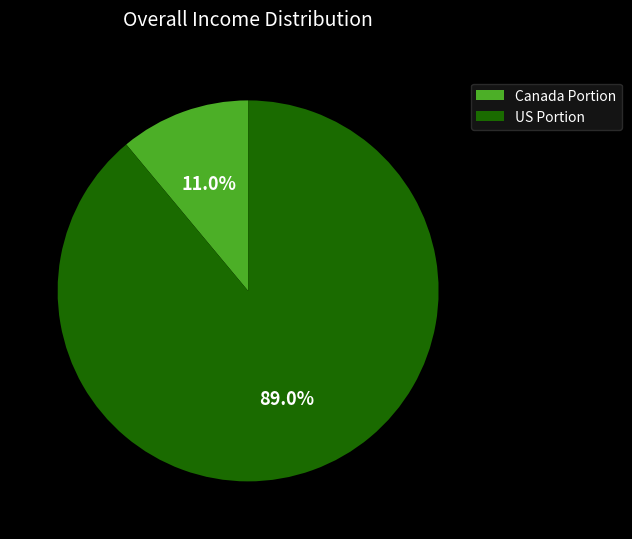

Rank the categories by value from lowest to highest.

Canada Portion, US Portion